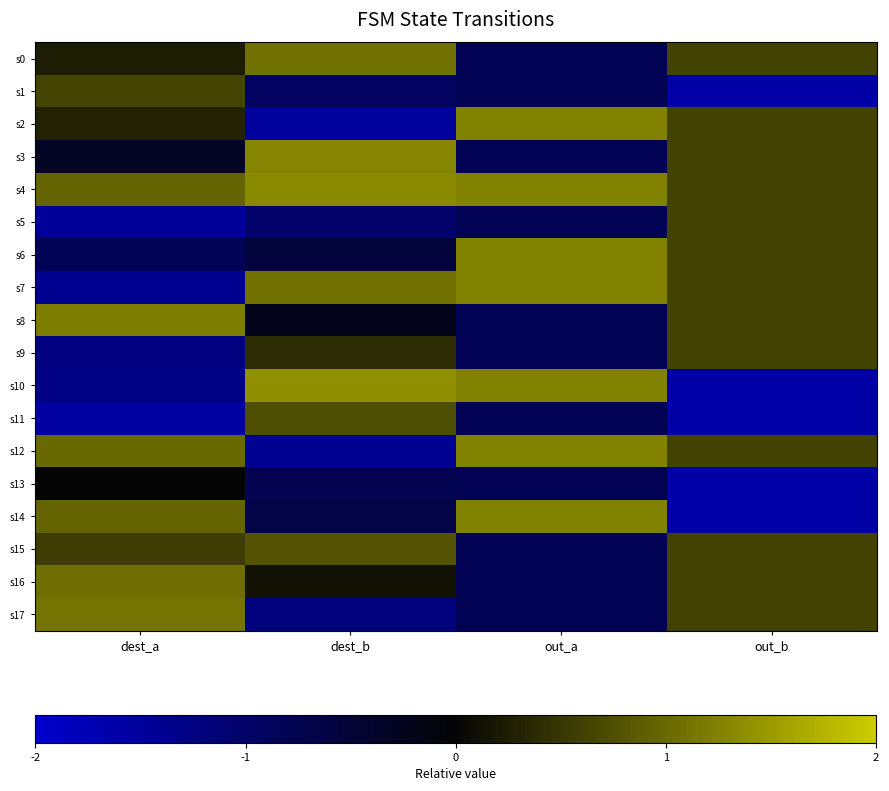

At how many categories does at least one series exceed 0?

4